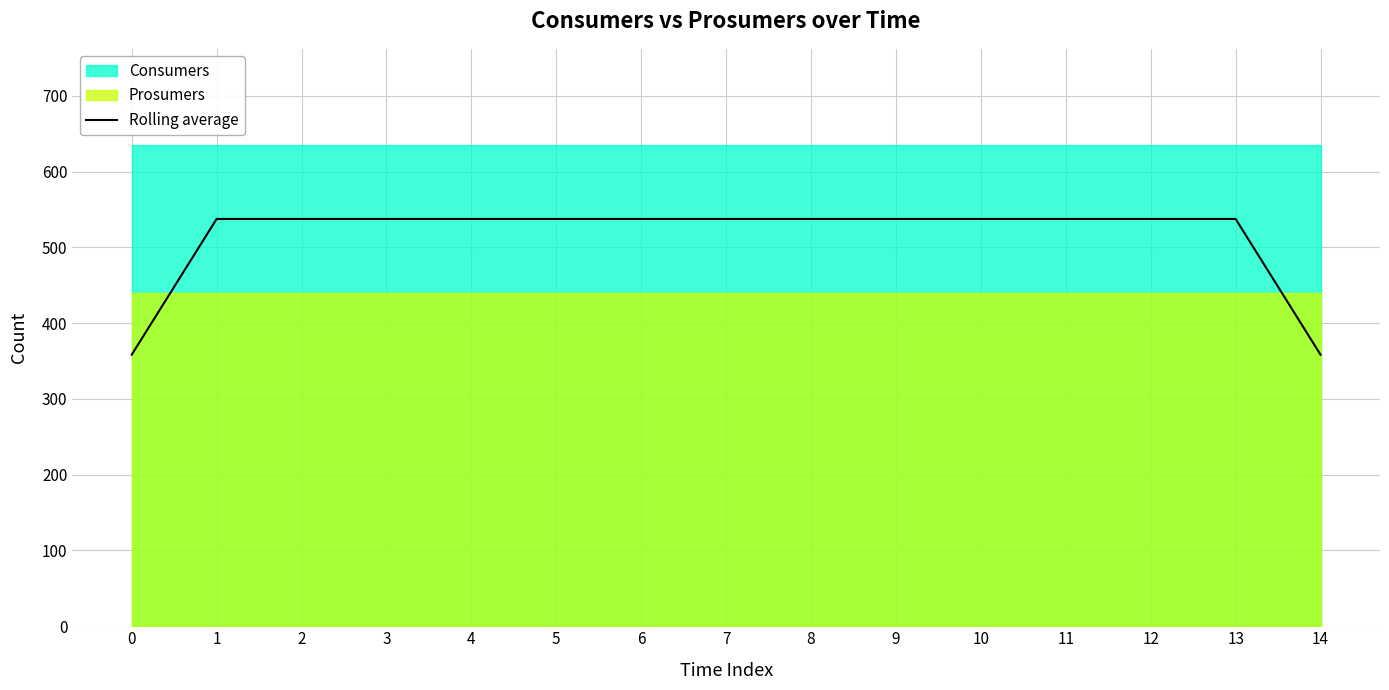

Which category has the highest value across all series?

1